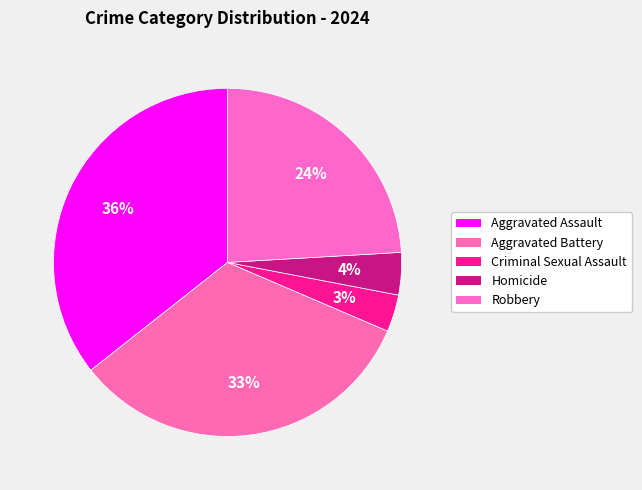

Does any single category account for the majority?

No